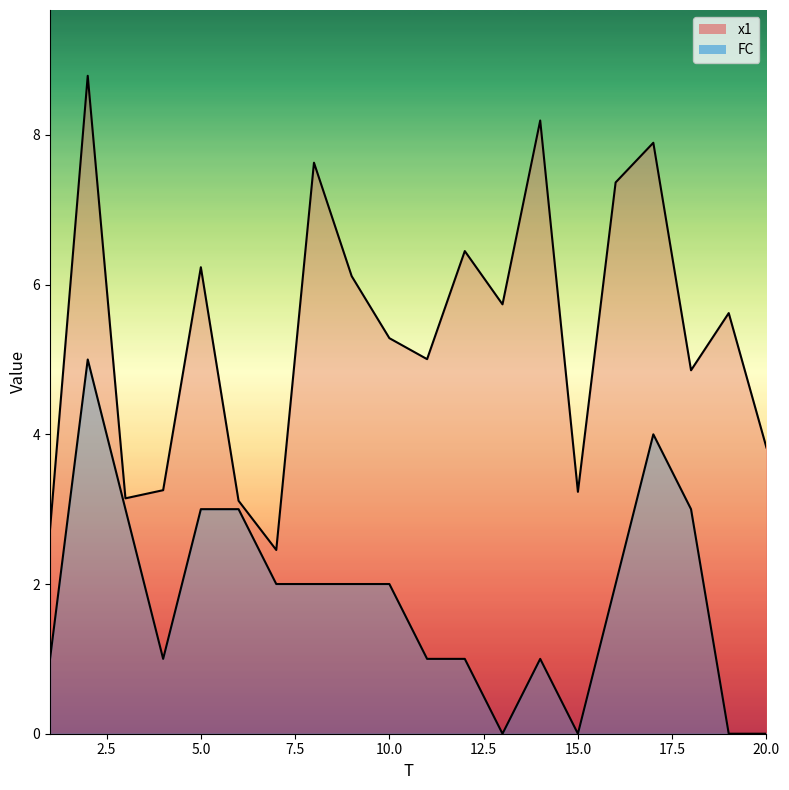

What is the difference between the highest and lowest values at 4?

2.3